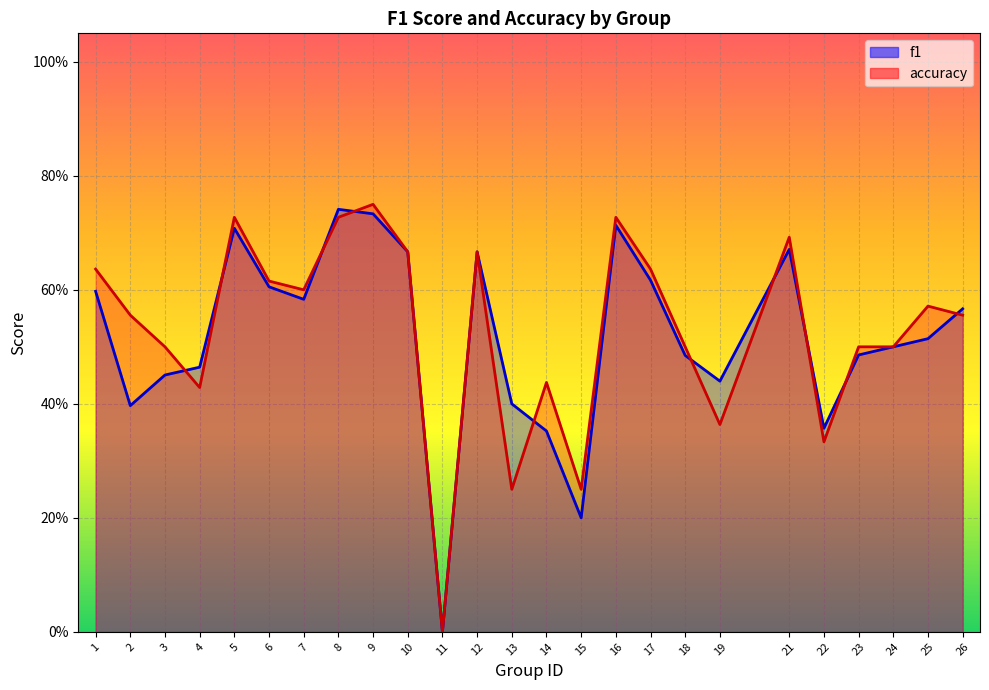

Read the f1 value at 19.

0.4